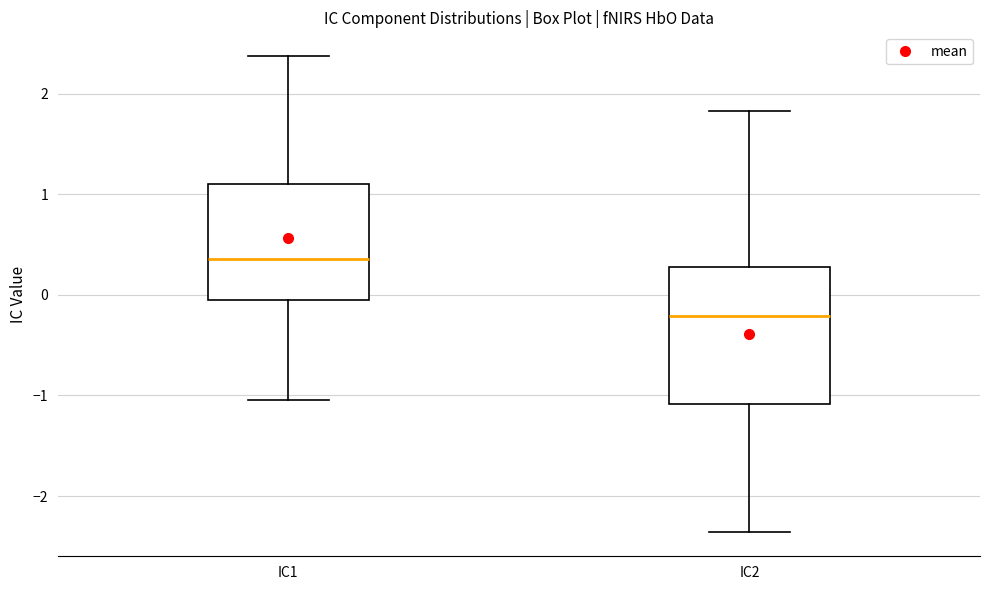

Which box is the tallest, from its lower edge to its upper edge?

IC2